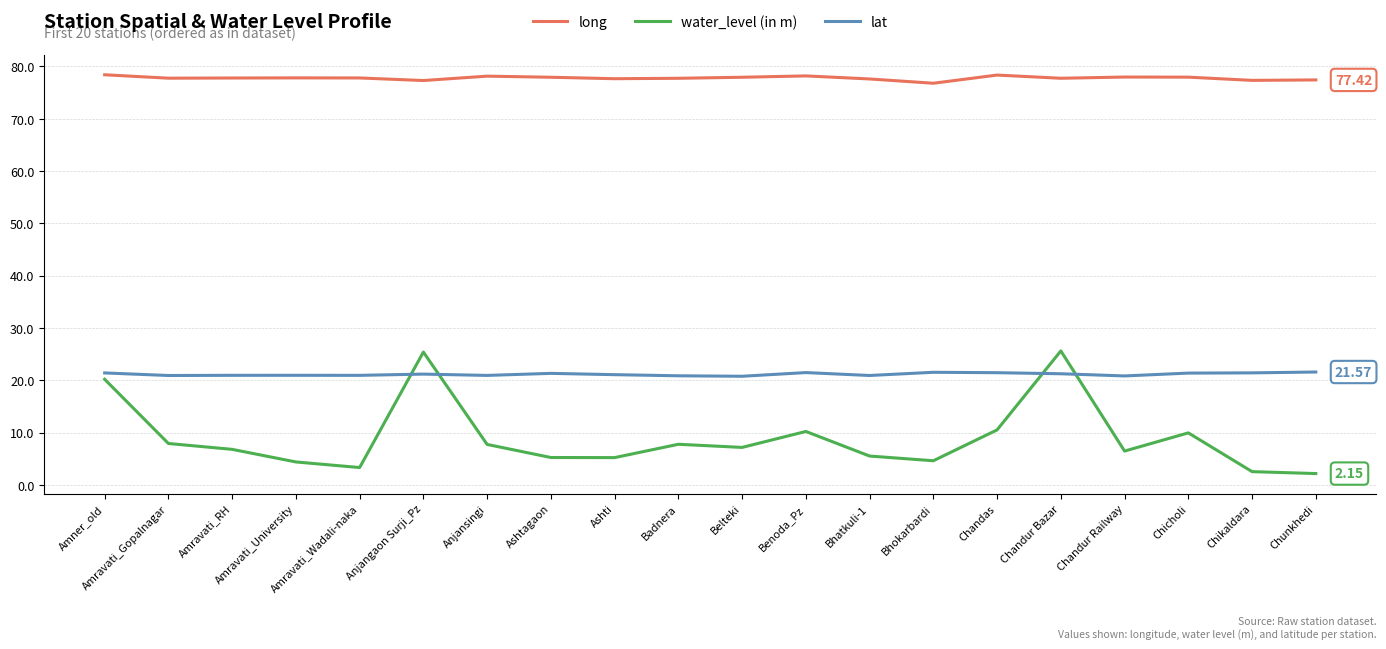

Which series has the largest range (max minus min)?

water_level (in m)